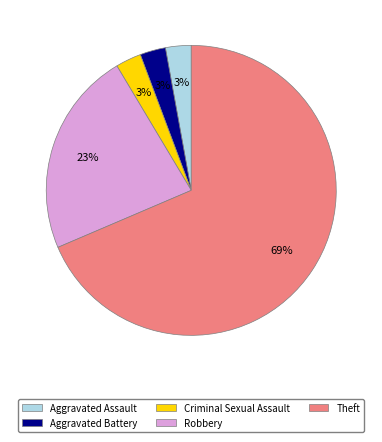

Which slice represents more than half of the pie?

Theft